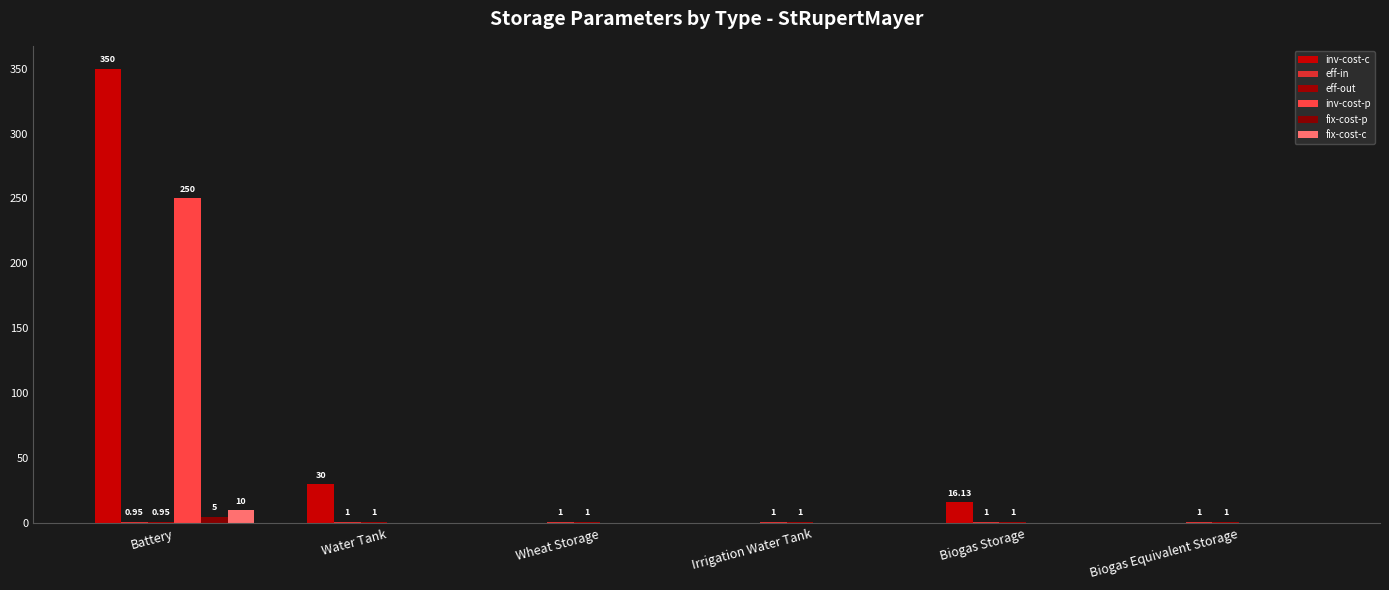

Which series has the widest spread of values?

inv-cost-c